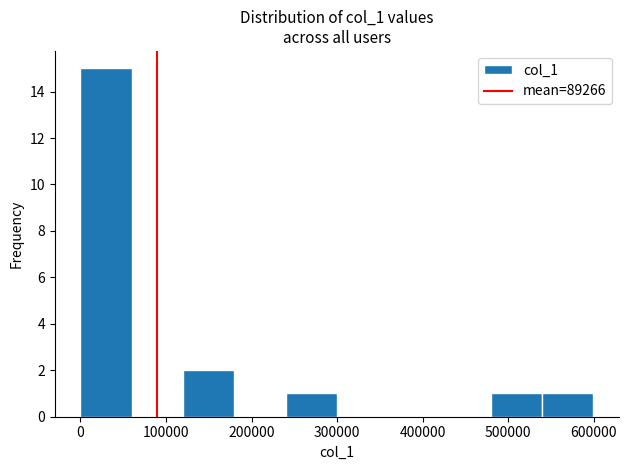

Over which range of the x-axis is the bar tallest?

0 to 60000